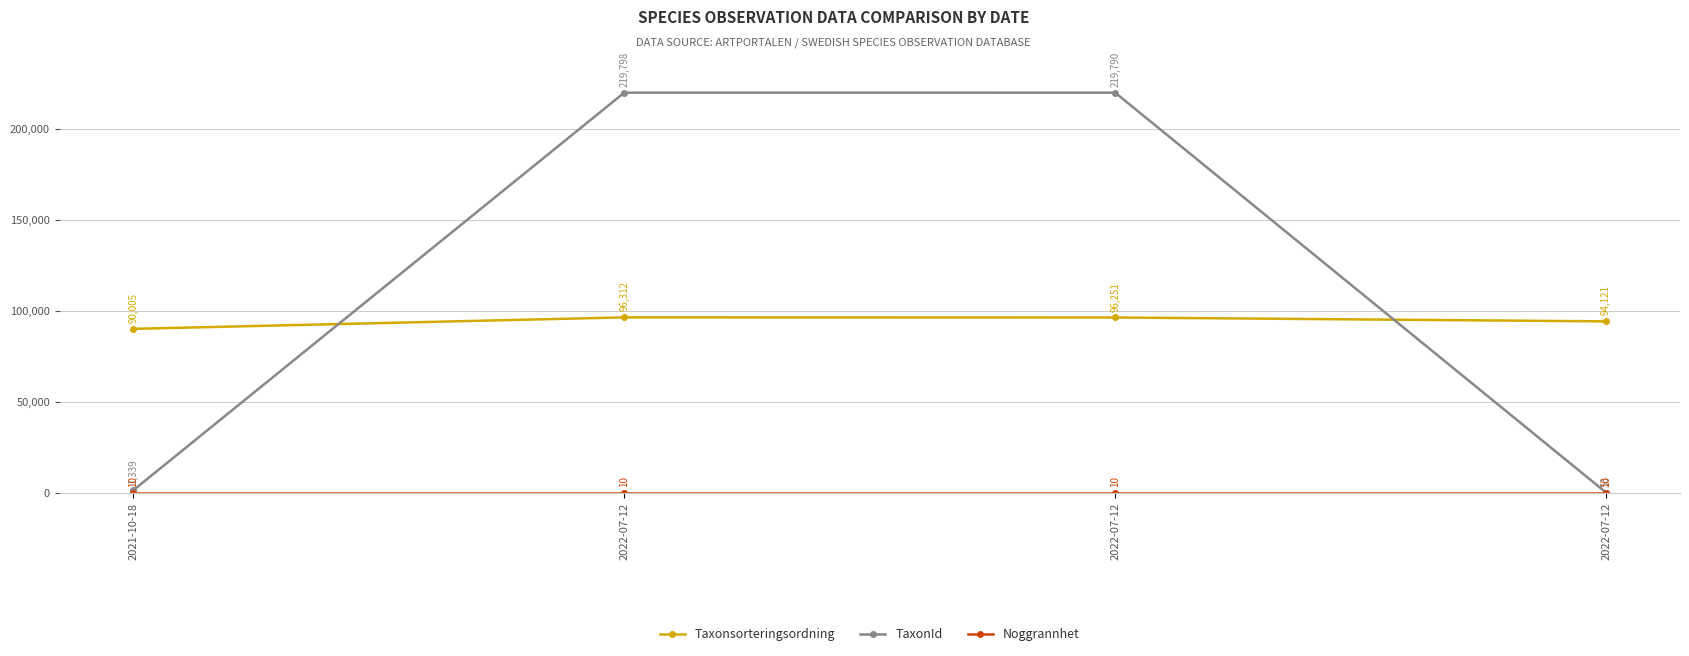

At 2022-07-12, list the series in order from largest to smallest.

TaxonId, Taxonsorteringsordning, Noggrannhet